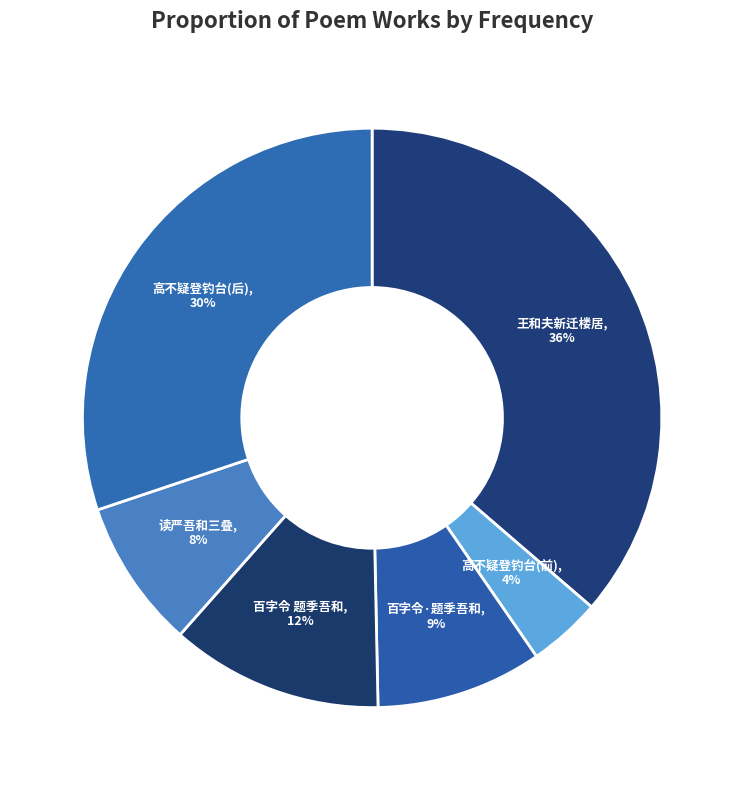

Count the number of slices in the pie.

6